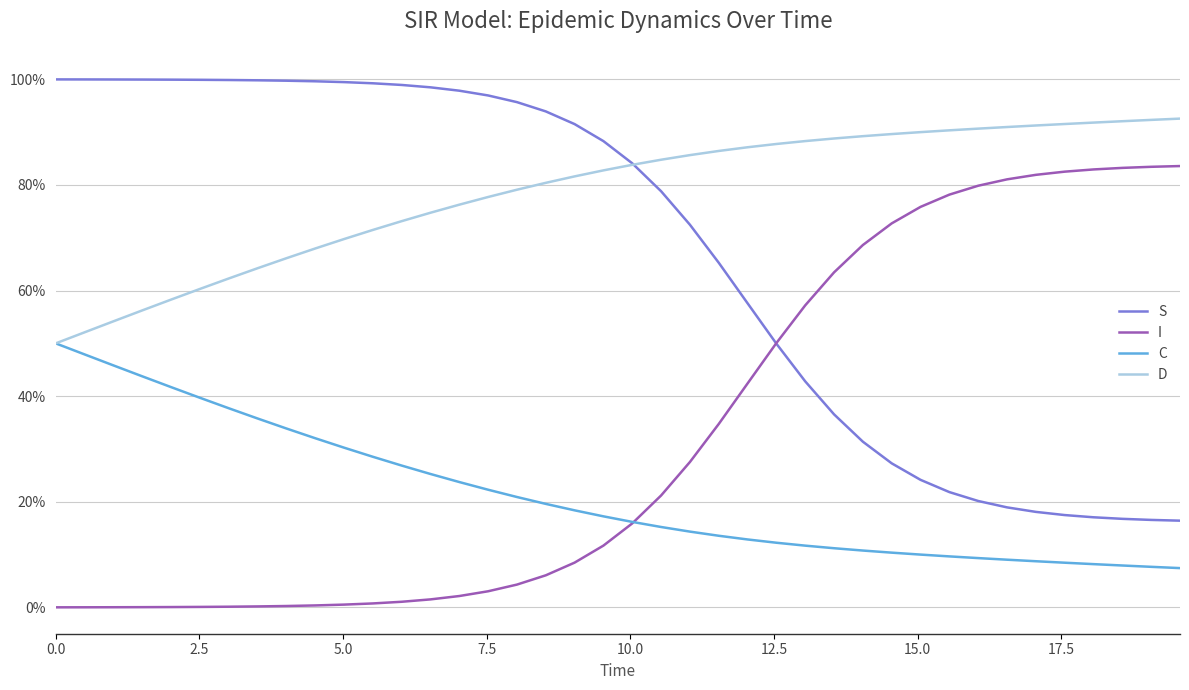

True or false: S and C cross at least once.

False